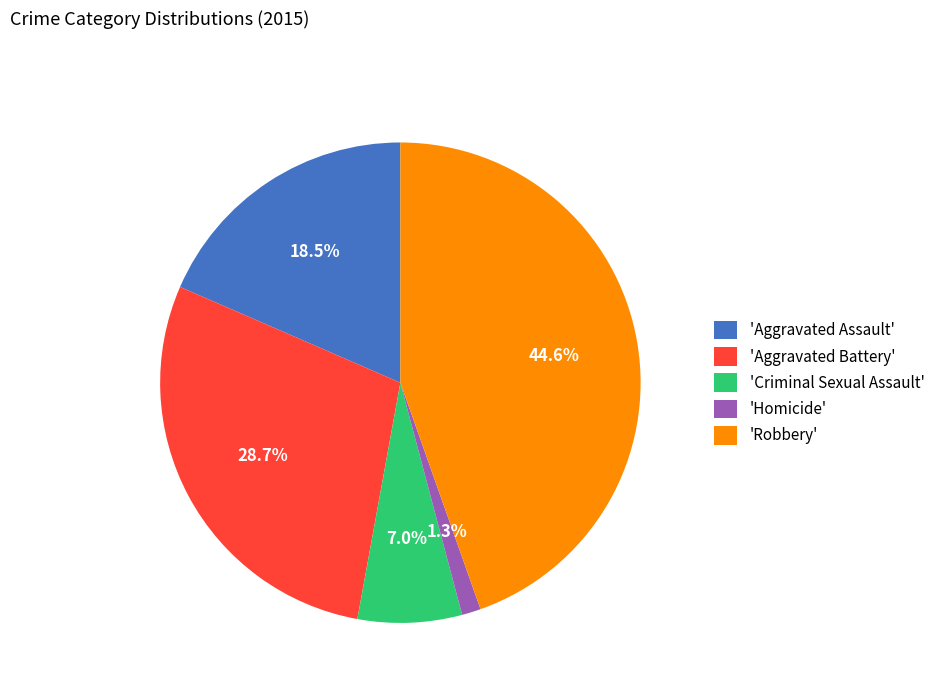

Rank the categories by value from lowest to highest.

'Homicide', 'Criminal Sexual Assault', 'Aggravated Assault', 'Aggravated Battery', 'Robbery'